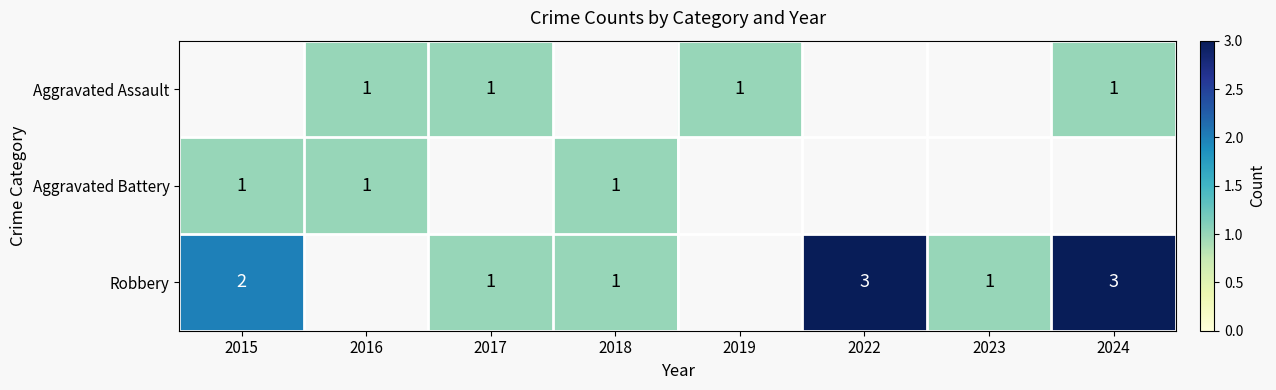

What is the maximum value shown in the chart?

3.0